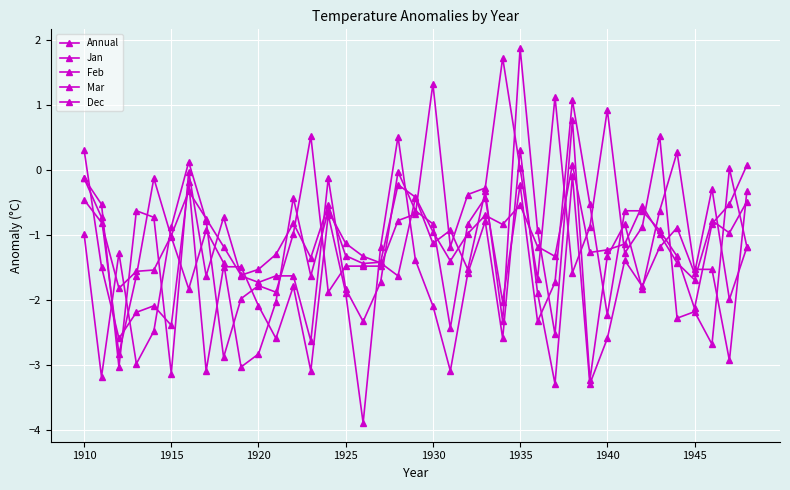

How many positive values does the Jan series have?

3